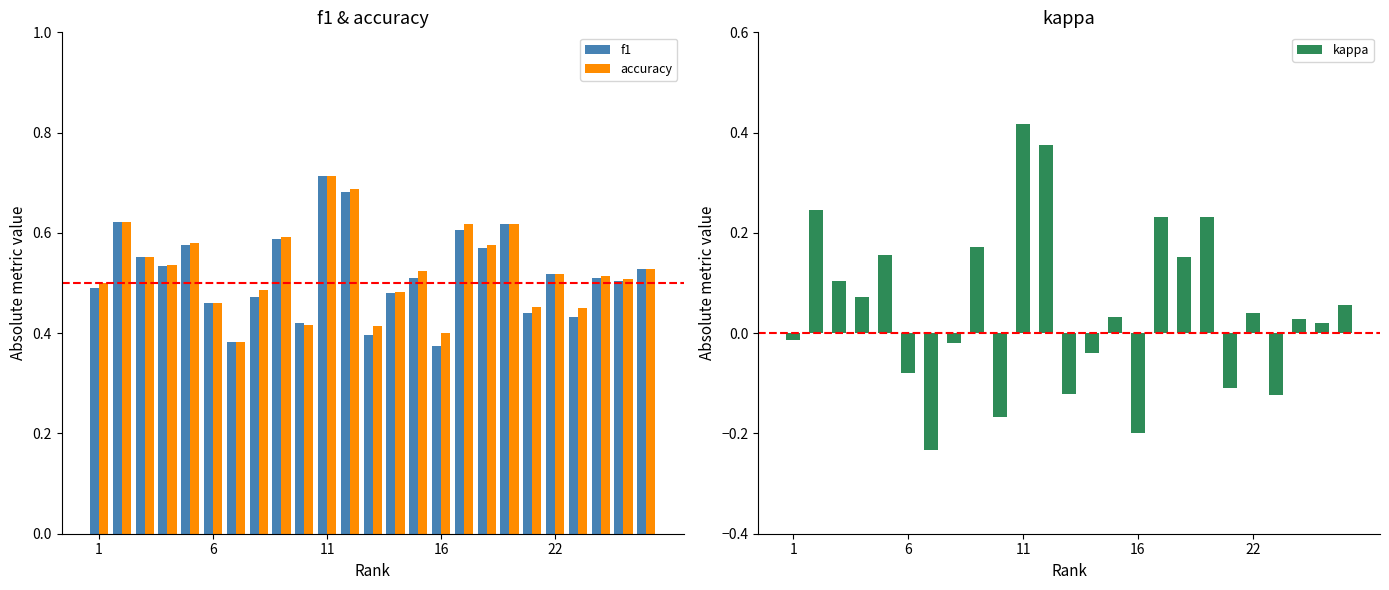

Is it true that kappa equals -0.2 at 16?

True